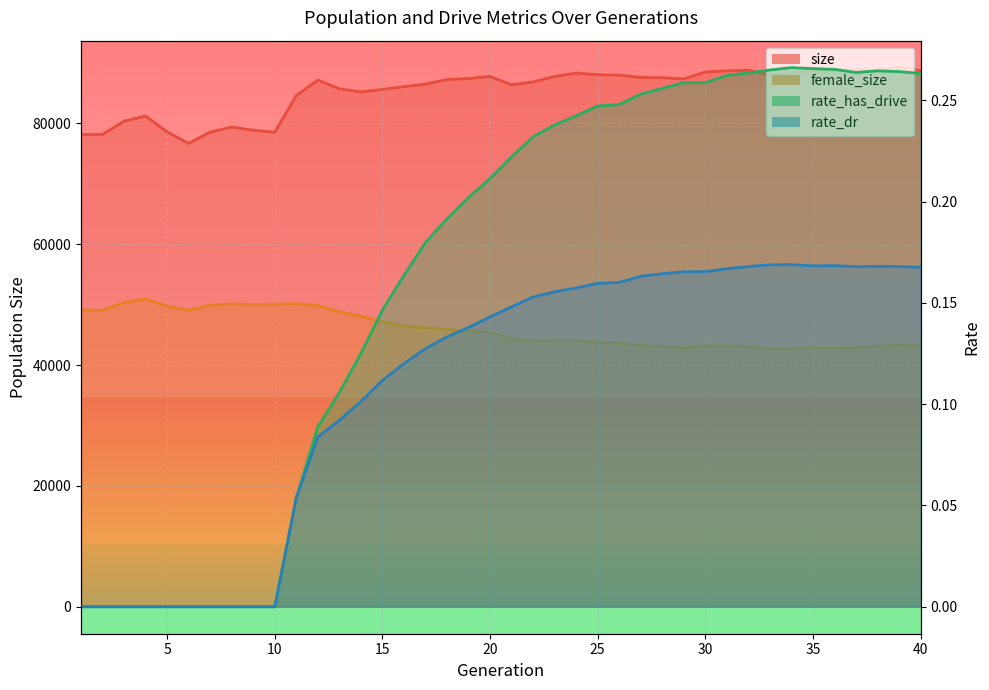

What is the sum of the female_size values at 6 and 17?

95248.0